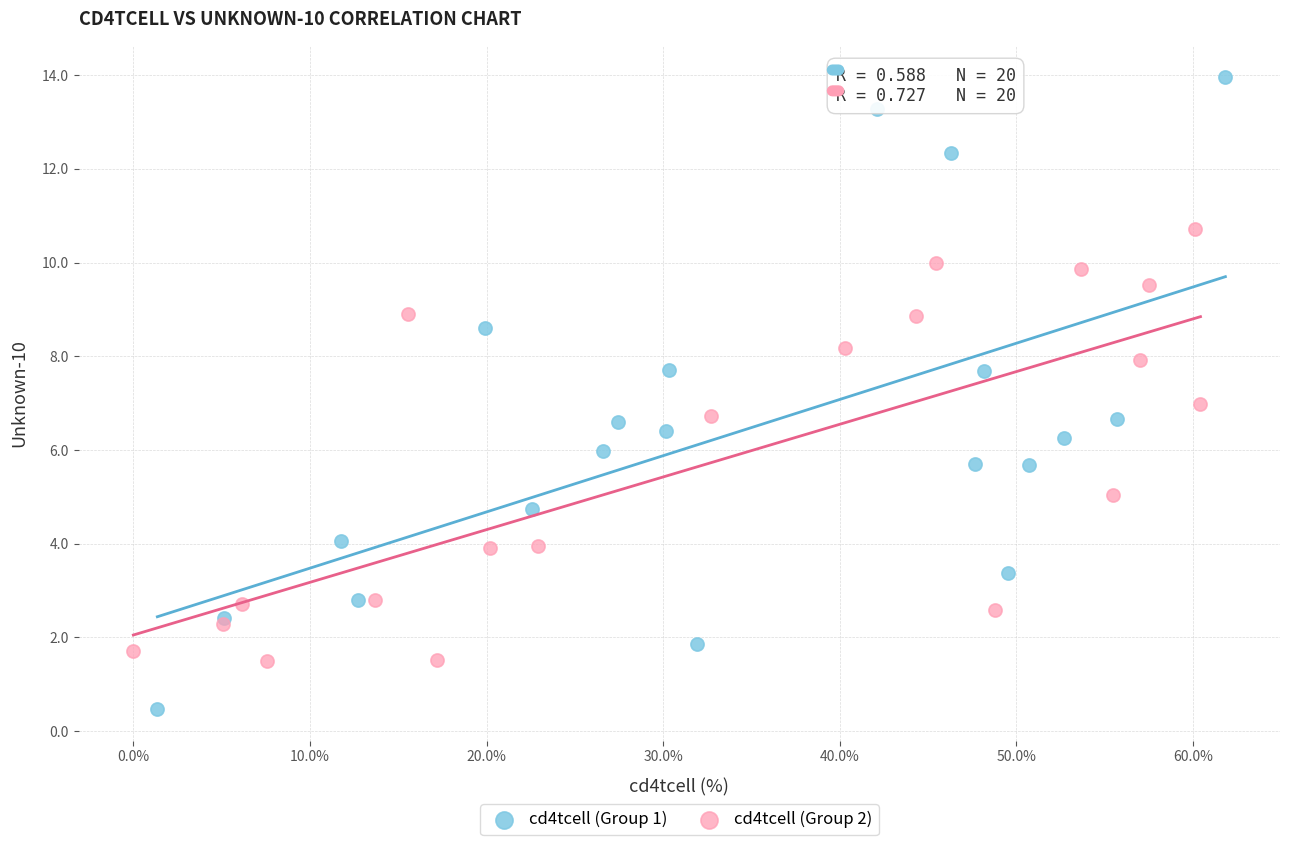

Which series reaches the minimum Y coordinate?

cd4tcell (Group 1)